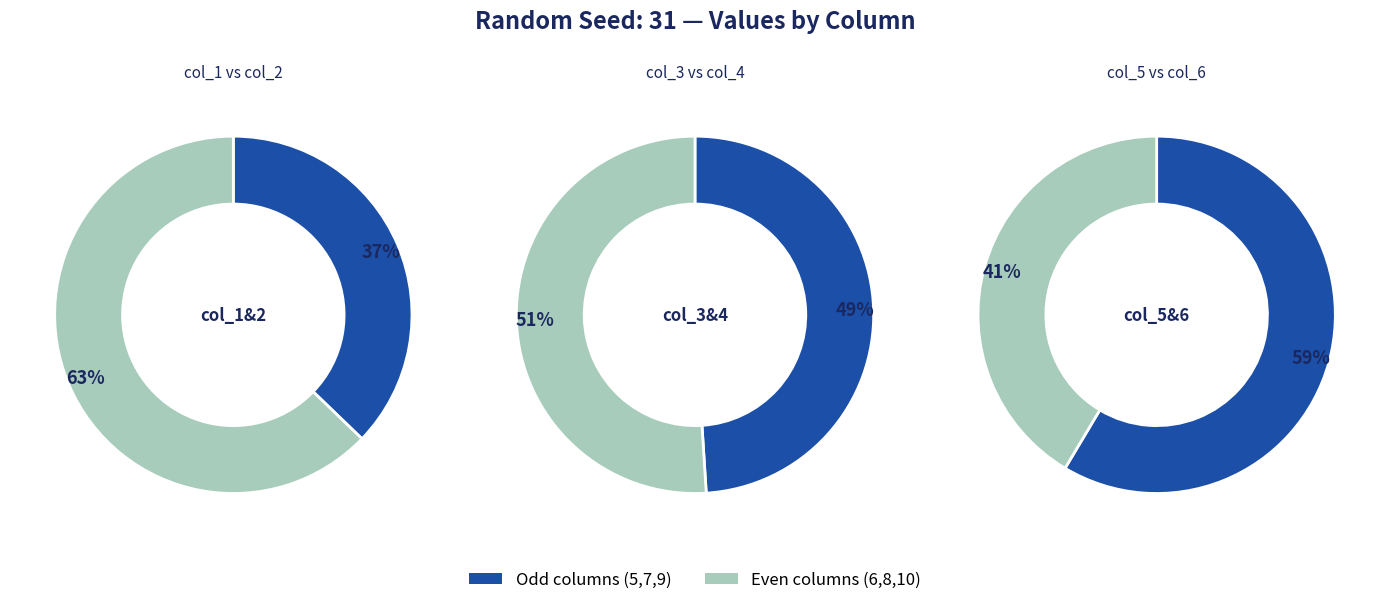

Between 6 and 7, which is larger?

6